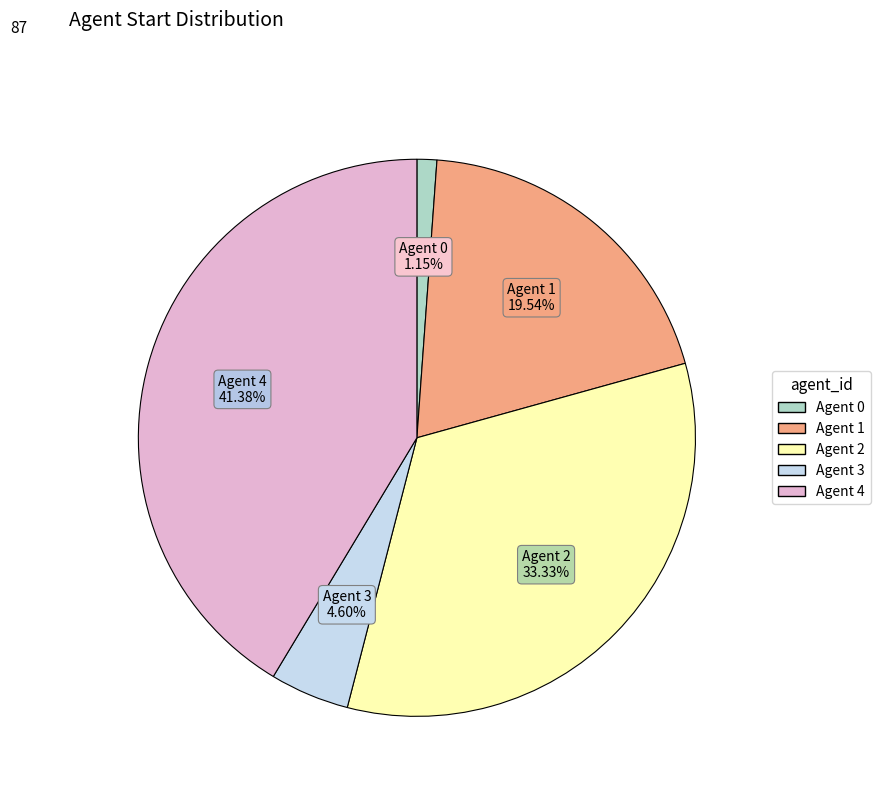

Does any single category account for the majority?

No